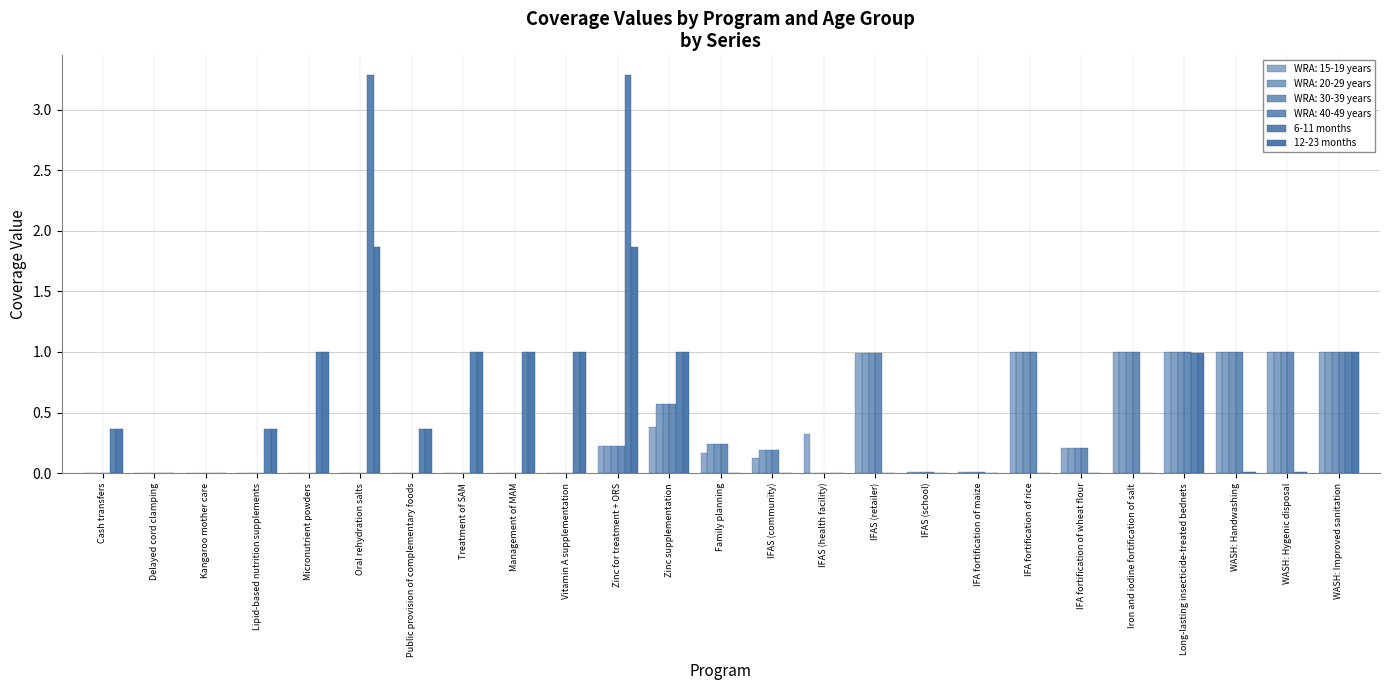

How many groups of bars are there?

25